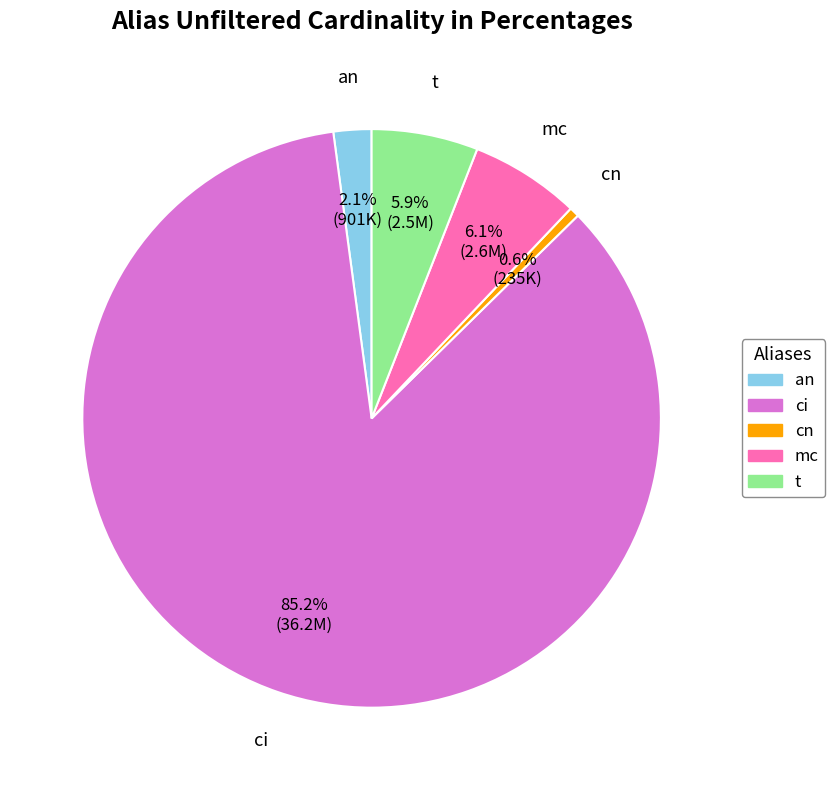

Is the sum of mc and cn greater than half?

No